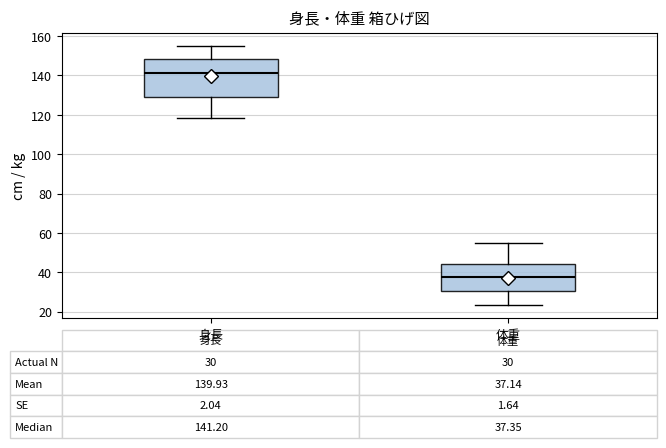

Which box's median line is the highest?

身長